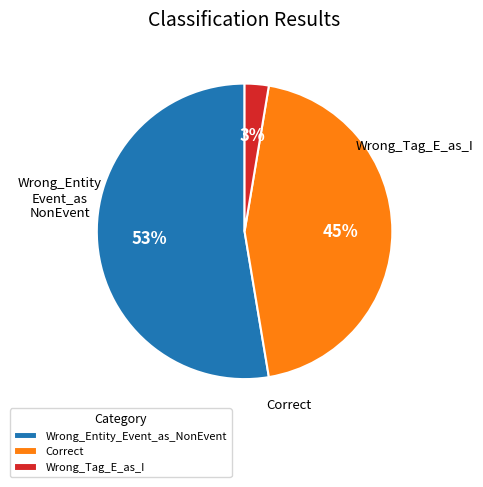

To the nearest percent, what is the average slice percentage?

33%